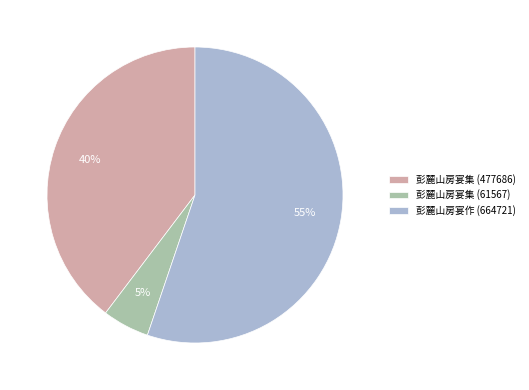

What percentage is the 彭麓山房宴作 (664721) slice, to the nearest percent?

55%